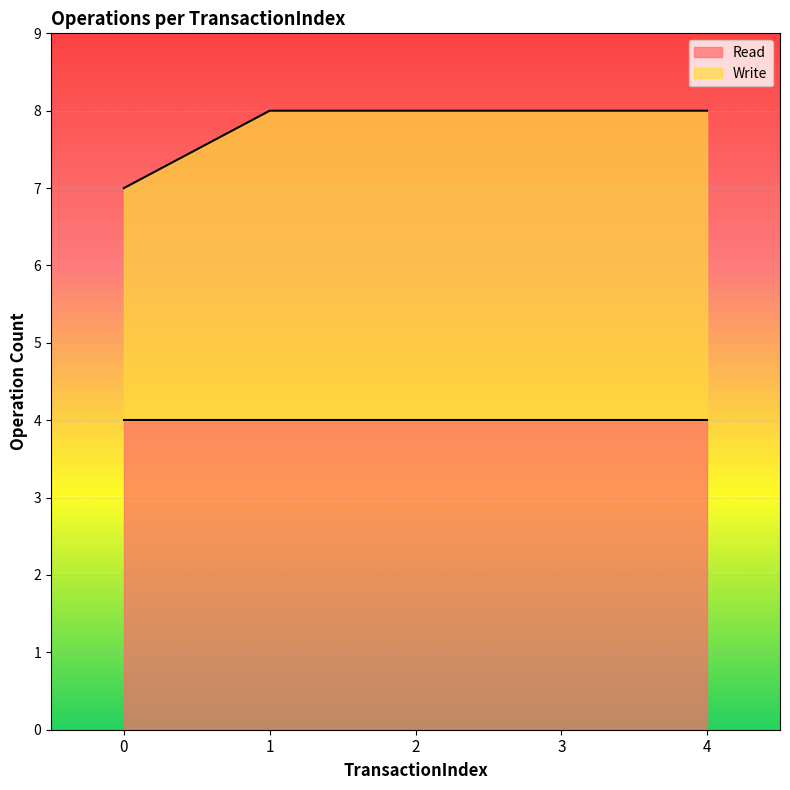

Does the chart display data point markers on the line(s)?

No